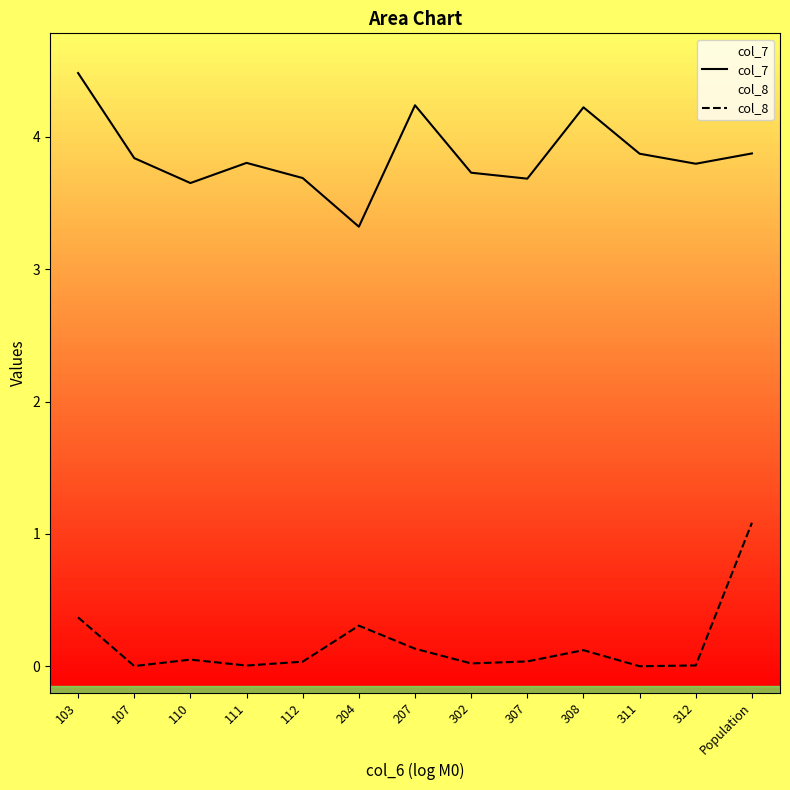

How many categories are shown in the chart?

13